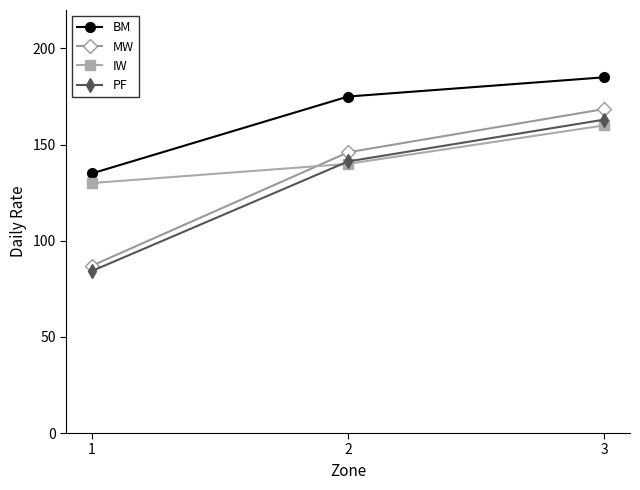

True or false: BM has a value of 175.0 at 2.

True